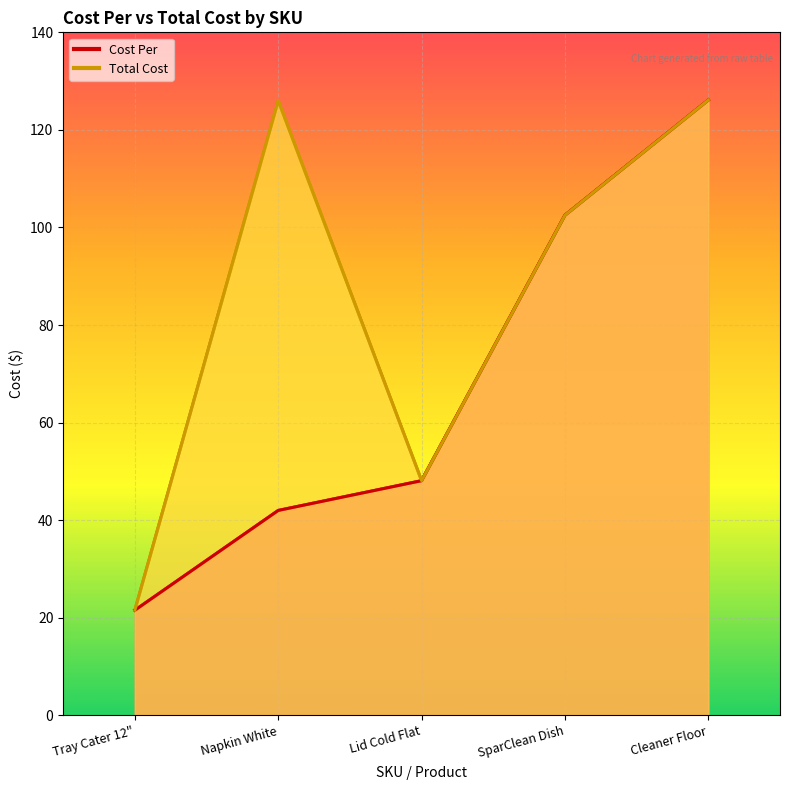

What is the value of the Cost Per point at the 1st from the left?

21.6